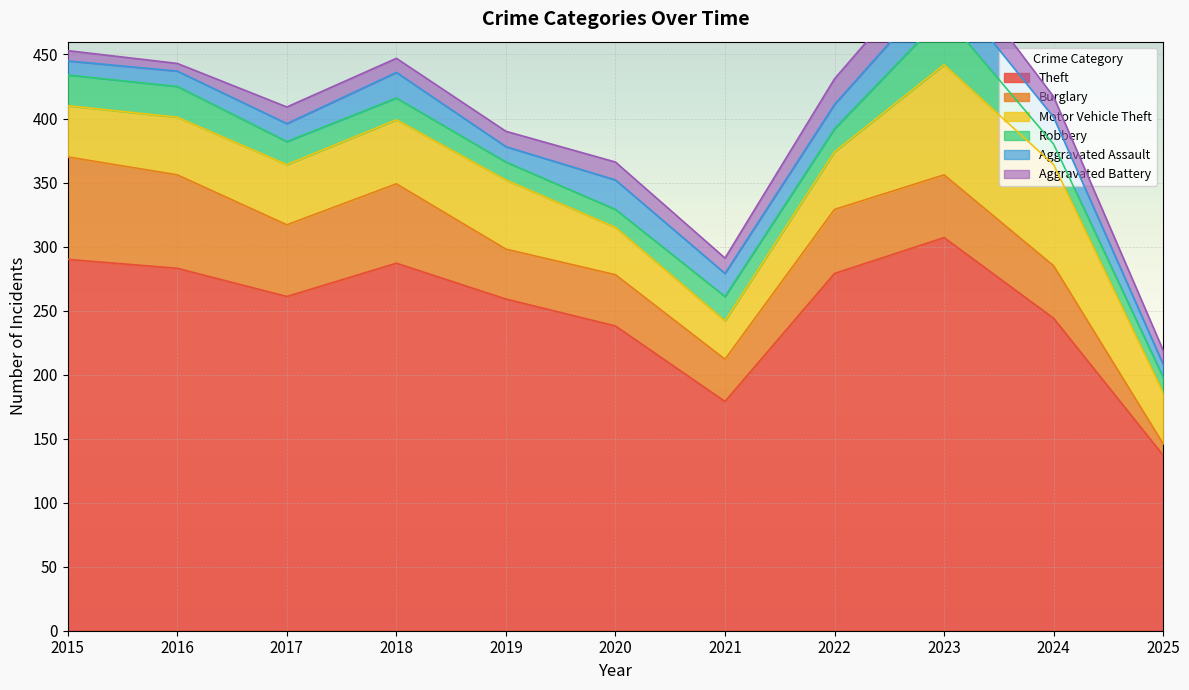

What is the difference between the second highest and minimum values in the Robbery series?

12